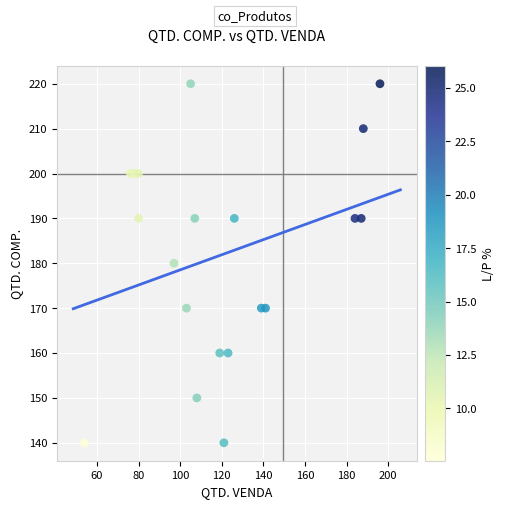

What is the range of Y values (max minus min)?

80